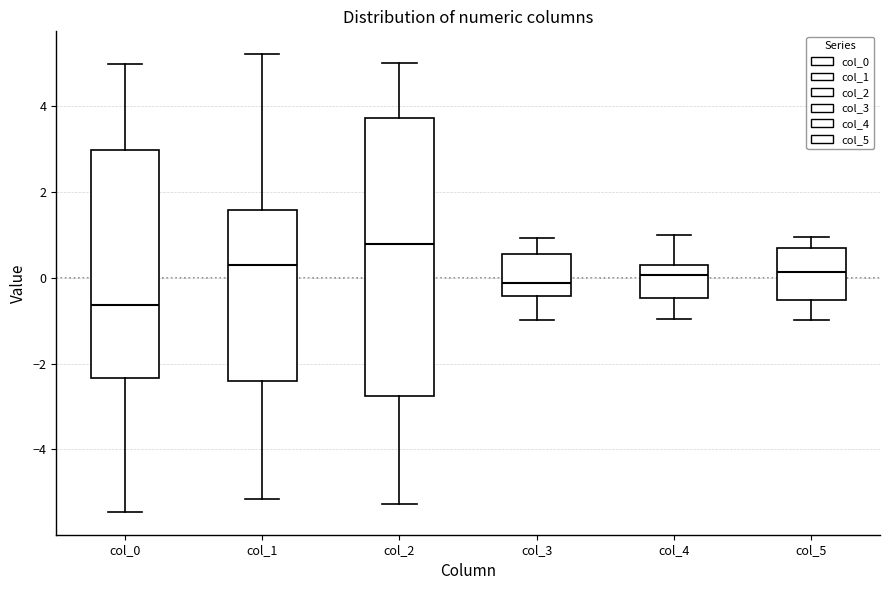

Where does the lower whisker of the box for col_4 end on the y-axis? The values are not printed on the chart, so give them approximately, as read against the axis.

-1.0